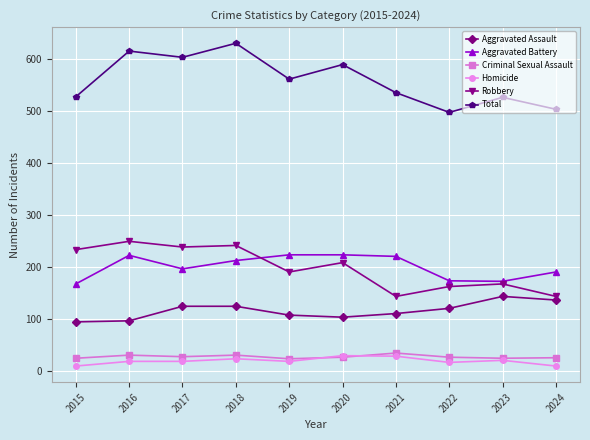

What is the difference between the maximum and minimum values in the Total series?

133